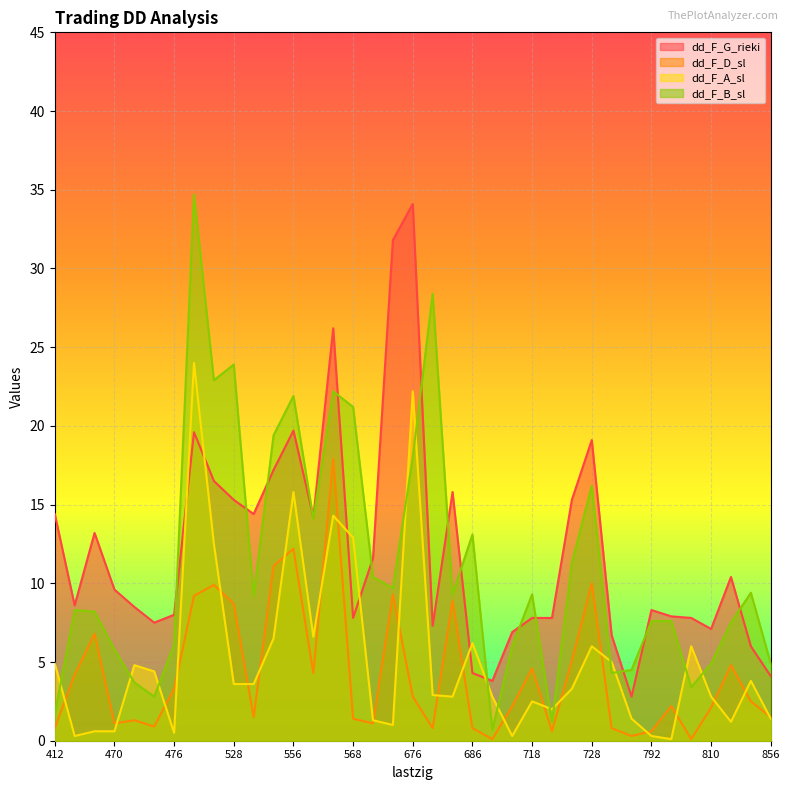

Rank the categories by dd_F_D_sl value from highest to lowest.

566, 556, 554, 728, 494, 622, 492, 684, 528, 468, 724, 852, 718, 558, 446, 476, 676, 854, 696, 800, 810, 552, 856, 568, 472, 470, 572, 474, 412, 678, 686, 776, 720, 792, 778, 688, 806